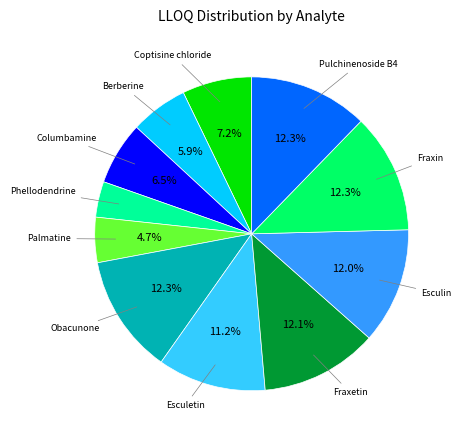

To the nearest percent, what is the average slice percentage?

9%